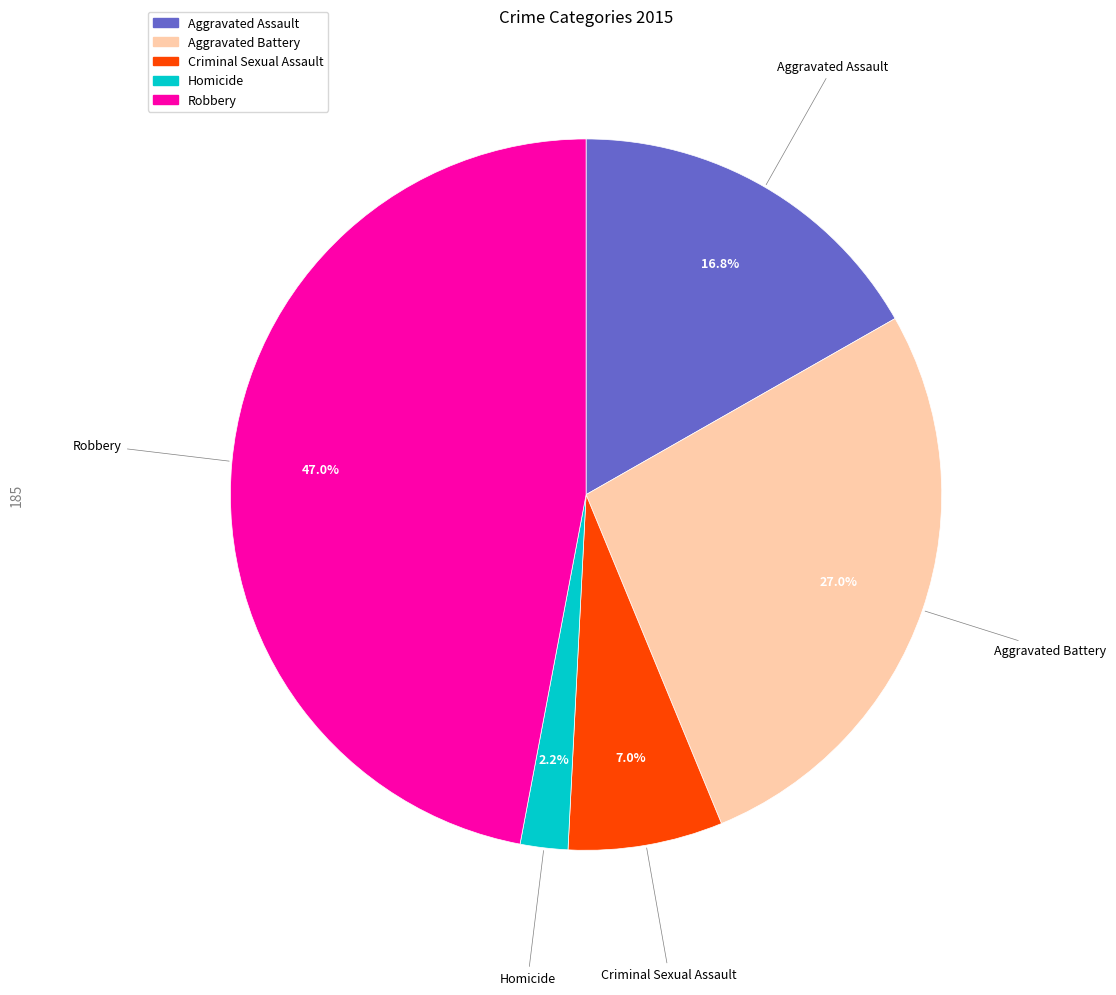

True or false: Aggravated Battery accounts for 39% of the total.

False